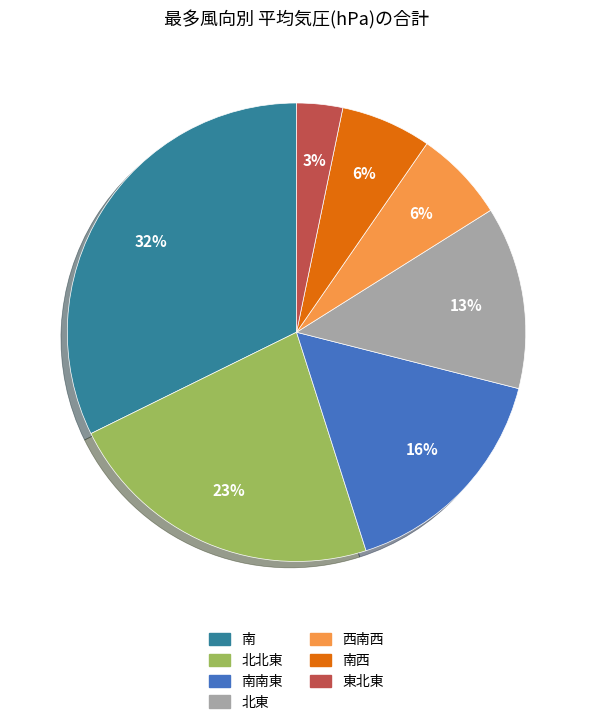

To the nearest percent, what is the difference between the largest and smallest slice percentages?

29%